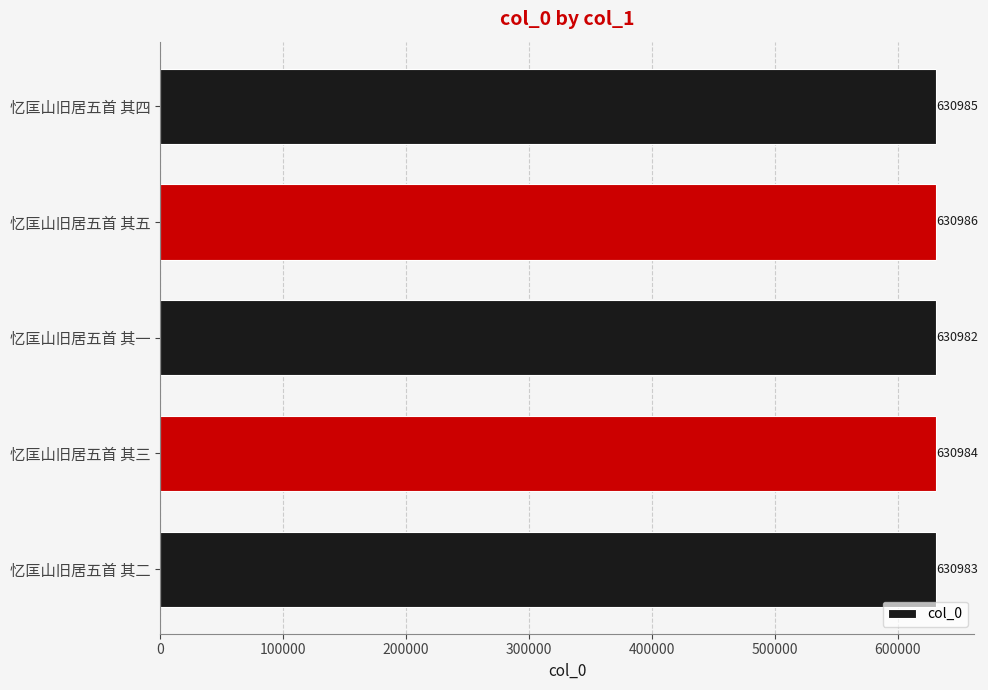

Are the bars grouped side by side (vs. stacked)?

No